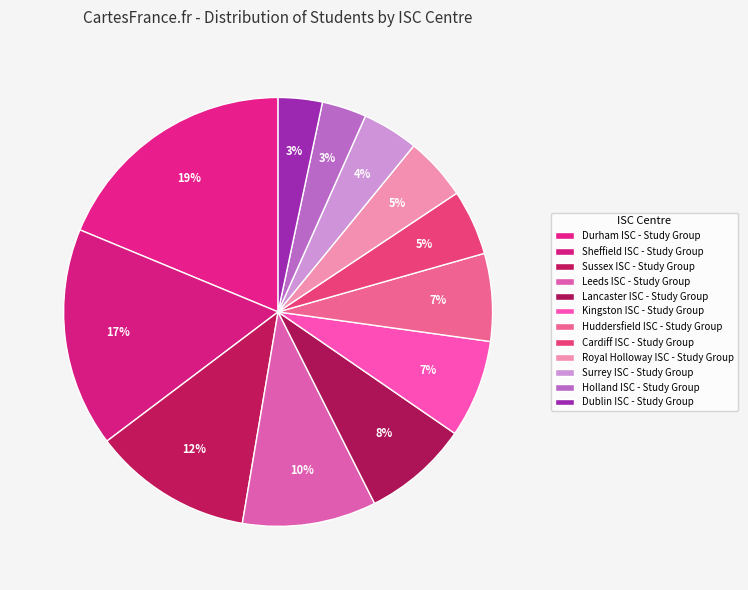

True or false: Huddersfield ISC - Study Group accounts for 7% of the total.

True